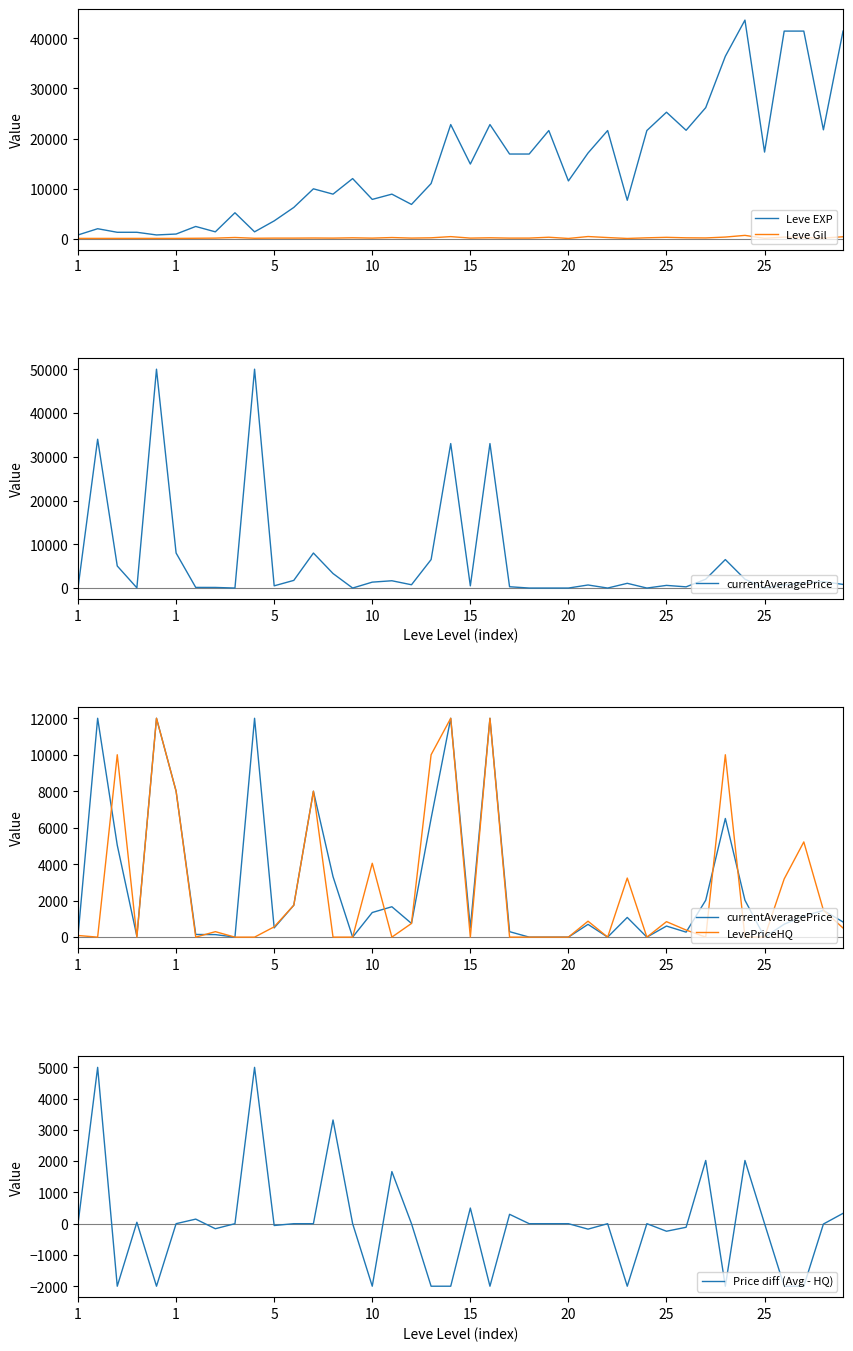

What is the label of the 28th point from the right?

12